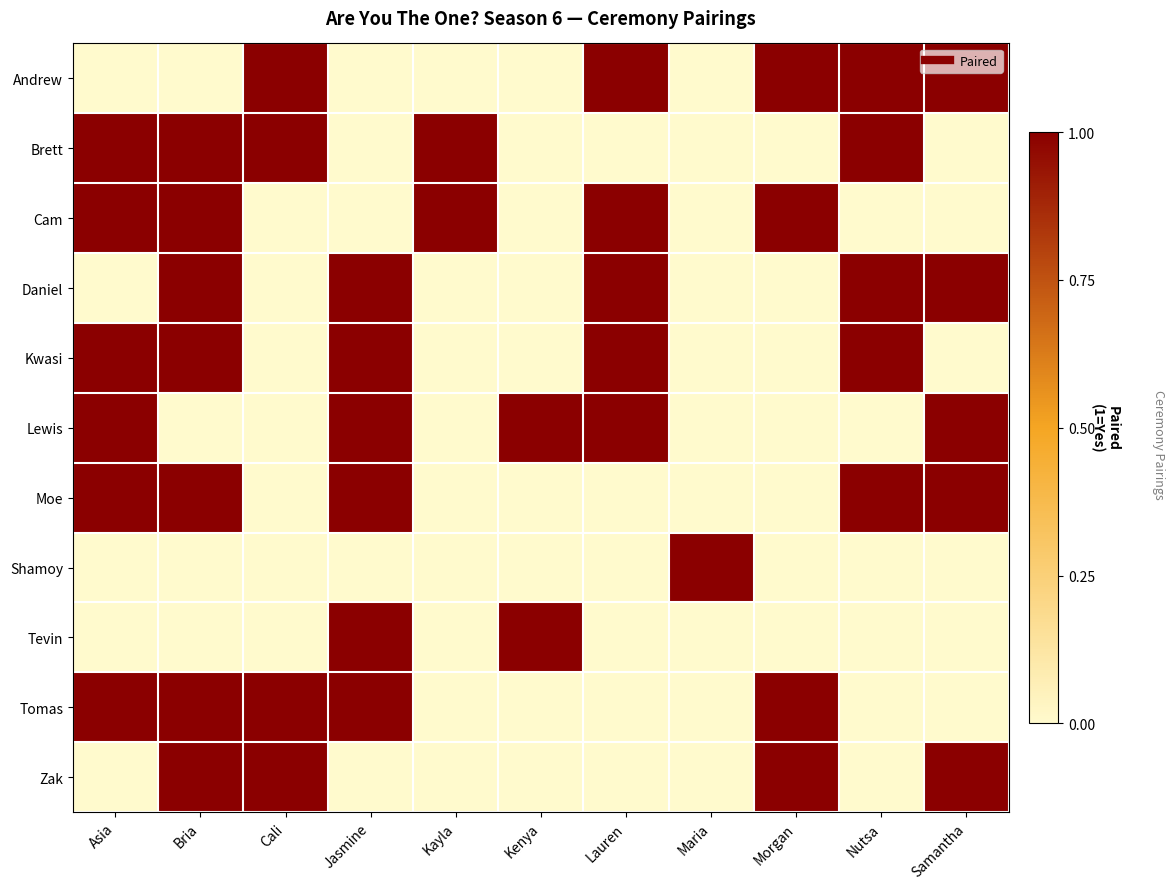

What is the maximum value shown in the chart?

1